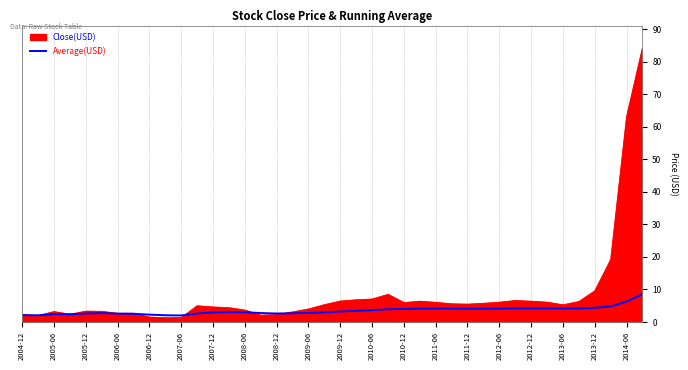

List the series in order of their overall mean, lowest first.

Average(USD), Close(USD)